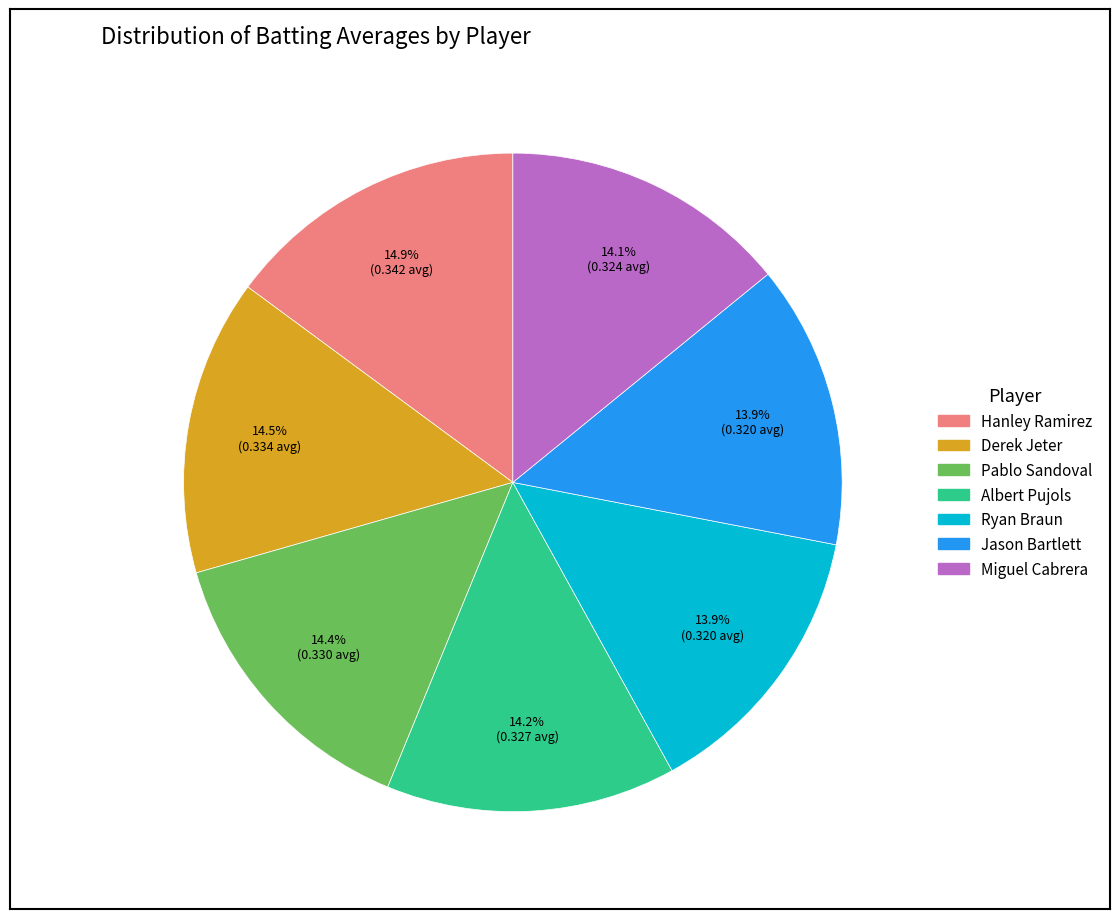

The Derek Jeter slice represents 1% of the pie. True or false?

False